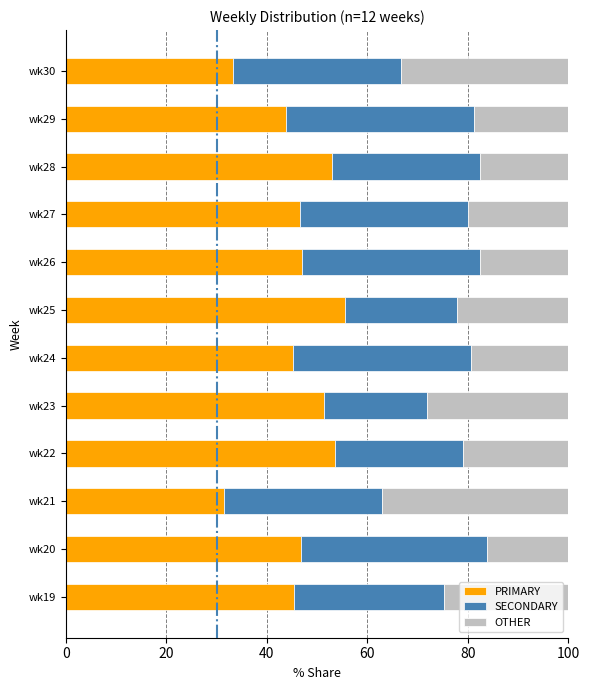

Count the number of data series in this chart.

3